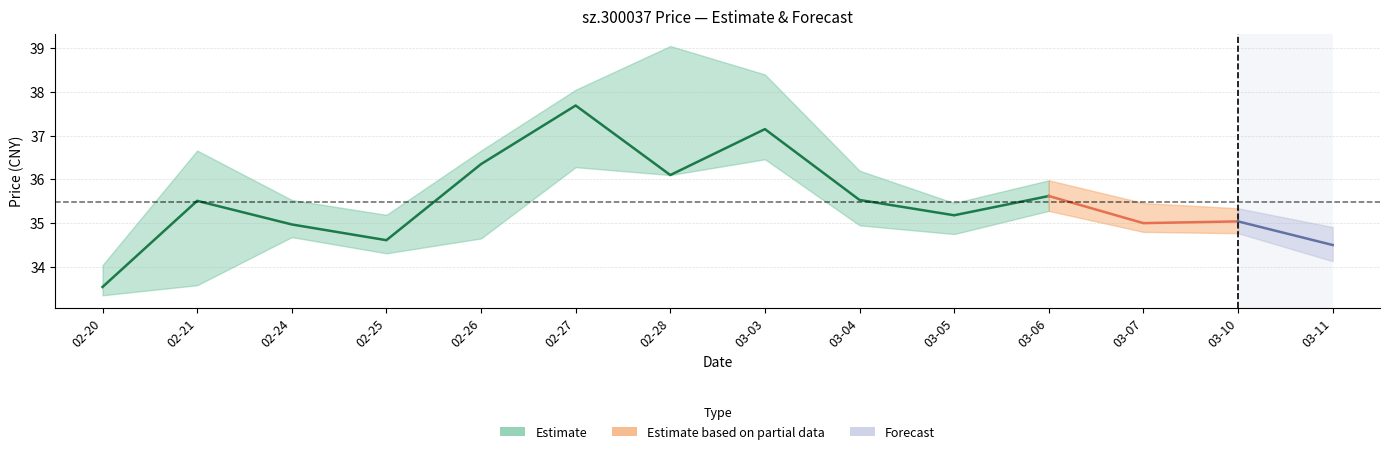

True or false: open and low intersect in this chart.

False